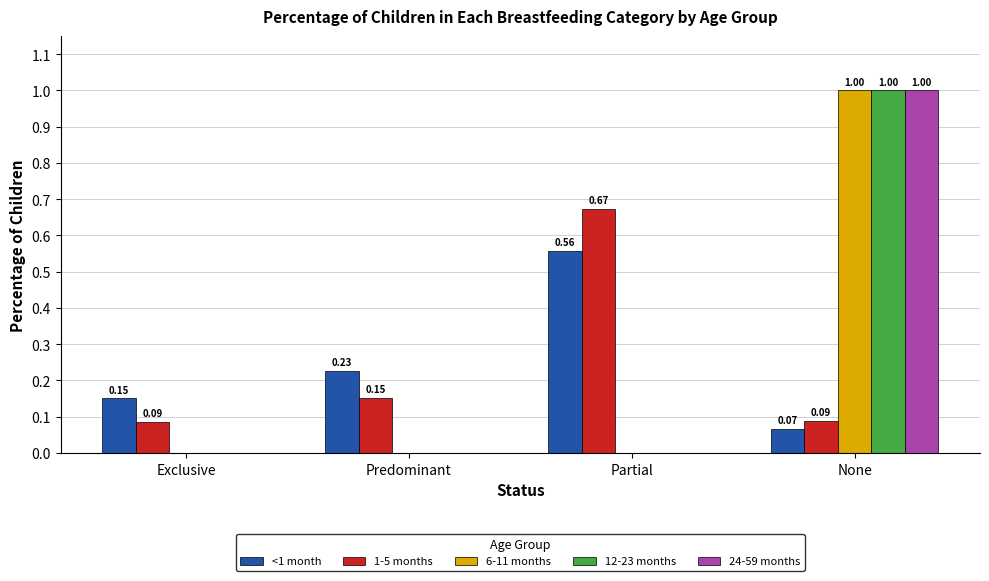

Which category has the highest value in the 12-23 months series?

None